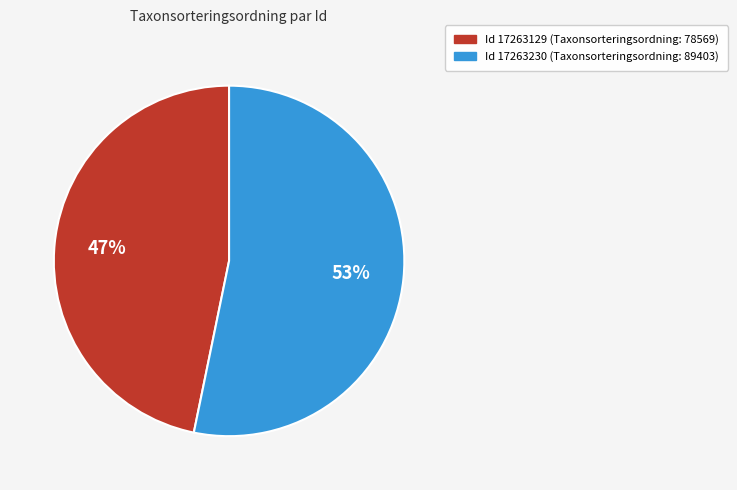

Is there a majority slice in this chart?

Yes